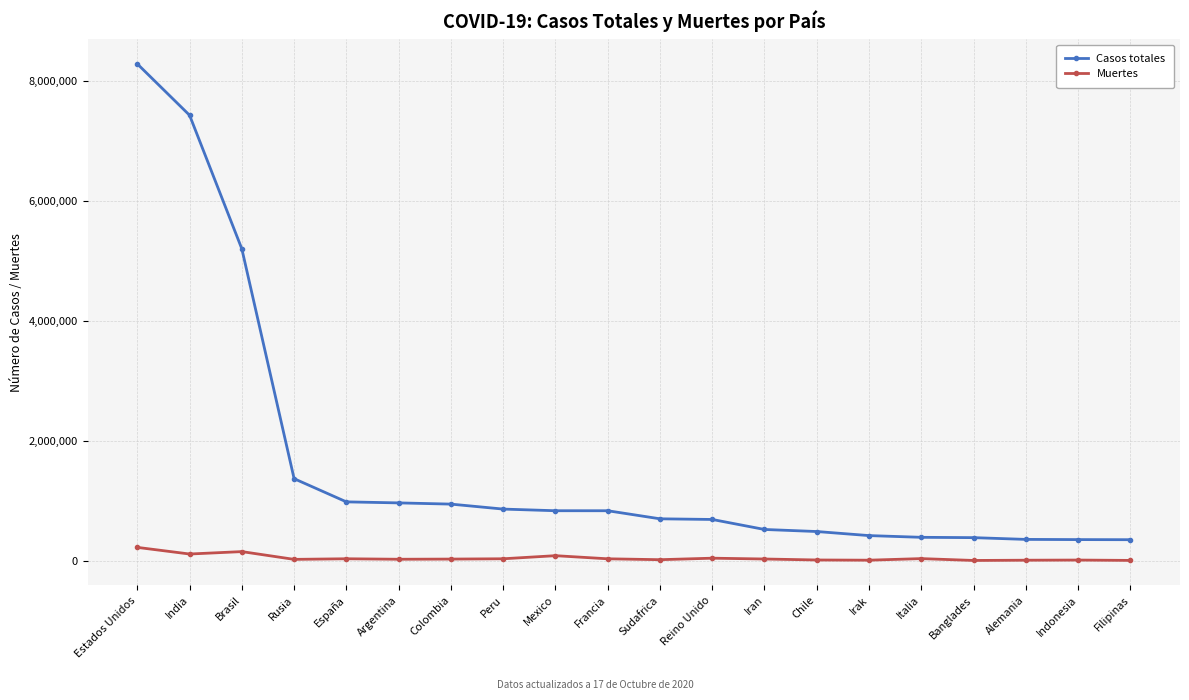

Which series has the widest spread of values?

Casos totales